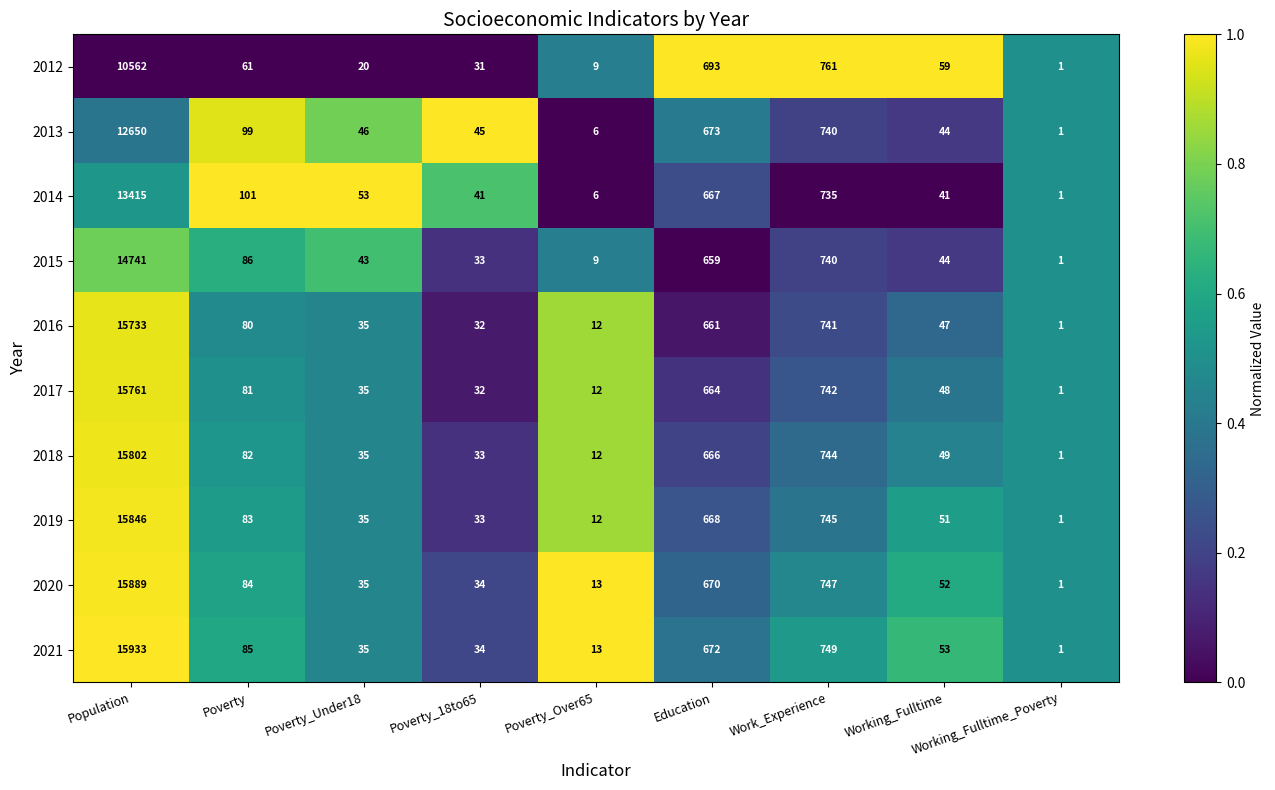

The 2018 series shows 666 at Education. True or false?

True